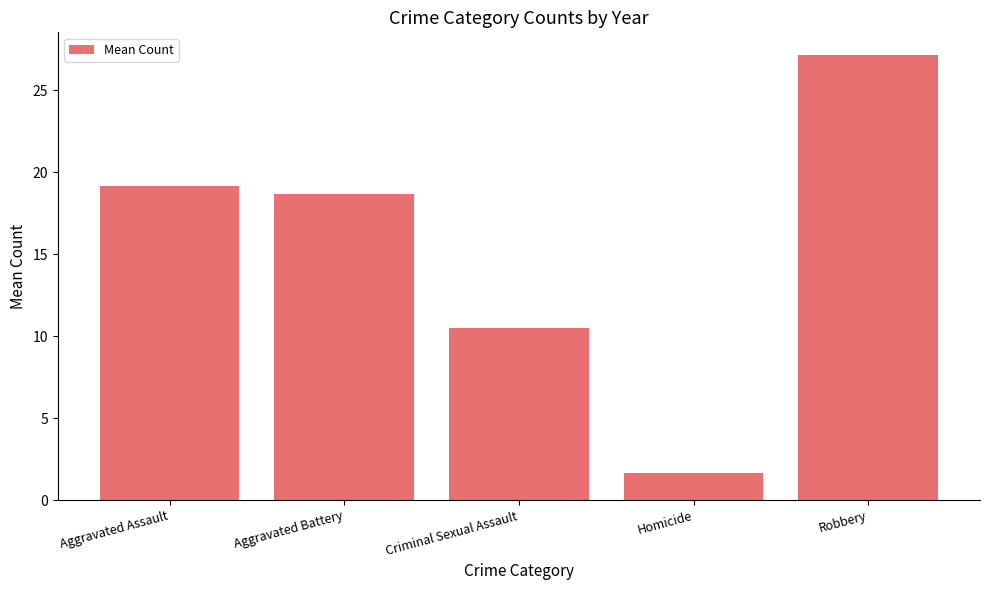

What is the difference between the maximum and minimum values?

25.5